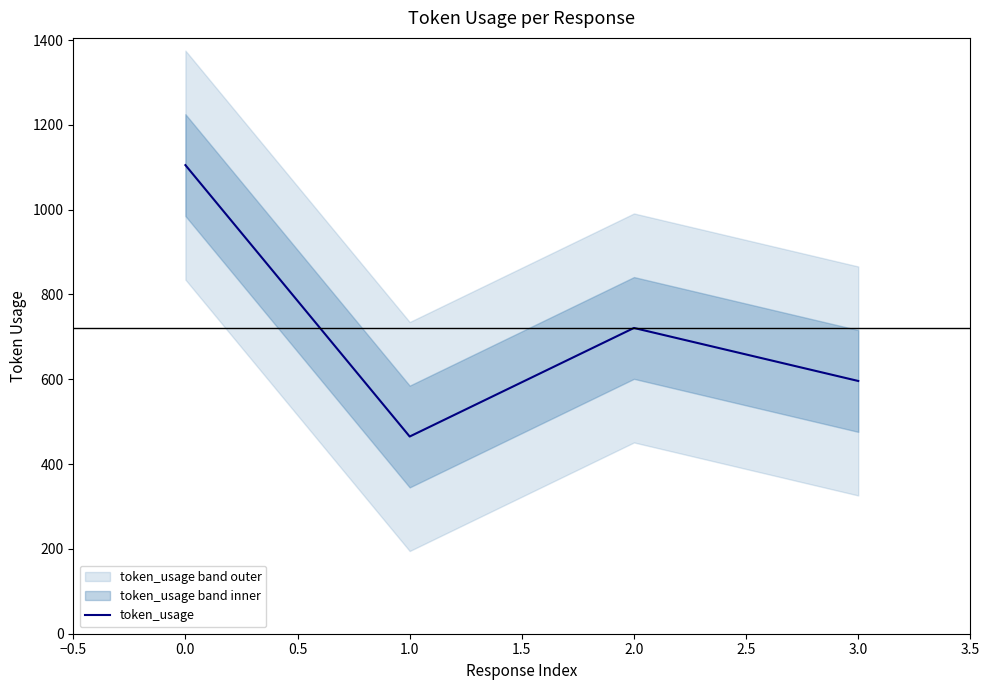

What is the difference between the maximum and second lowest values?

509